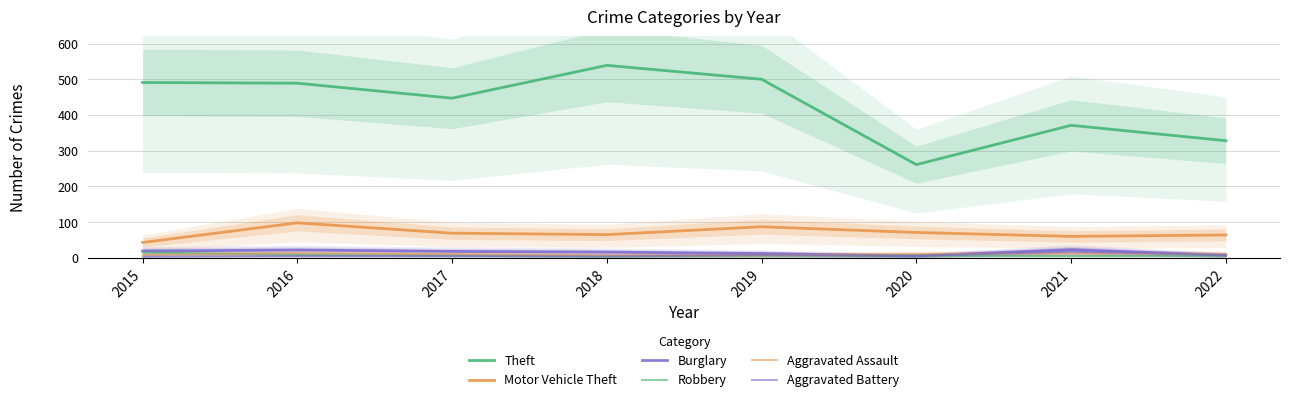

What is the smallest value displayed?

3